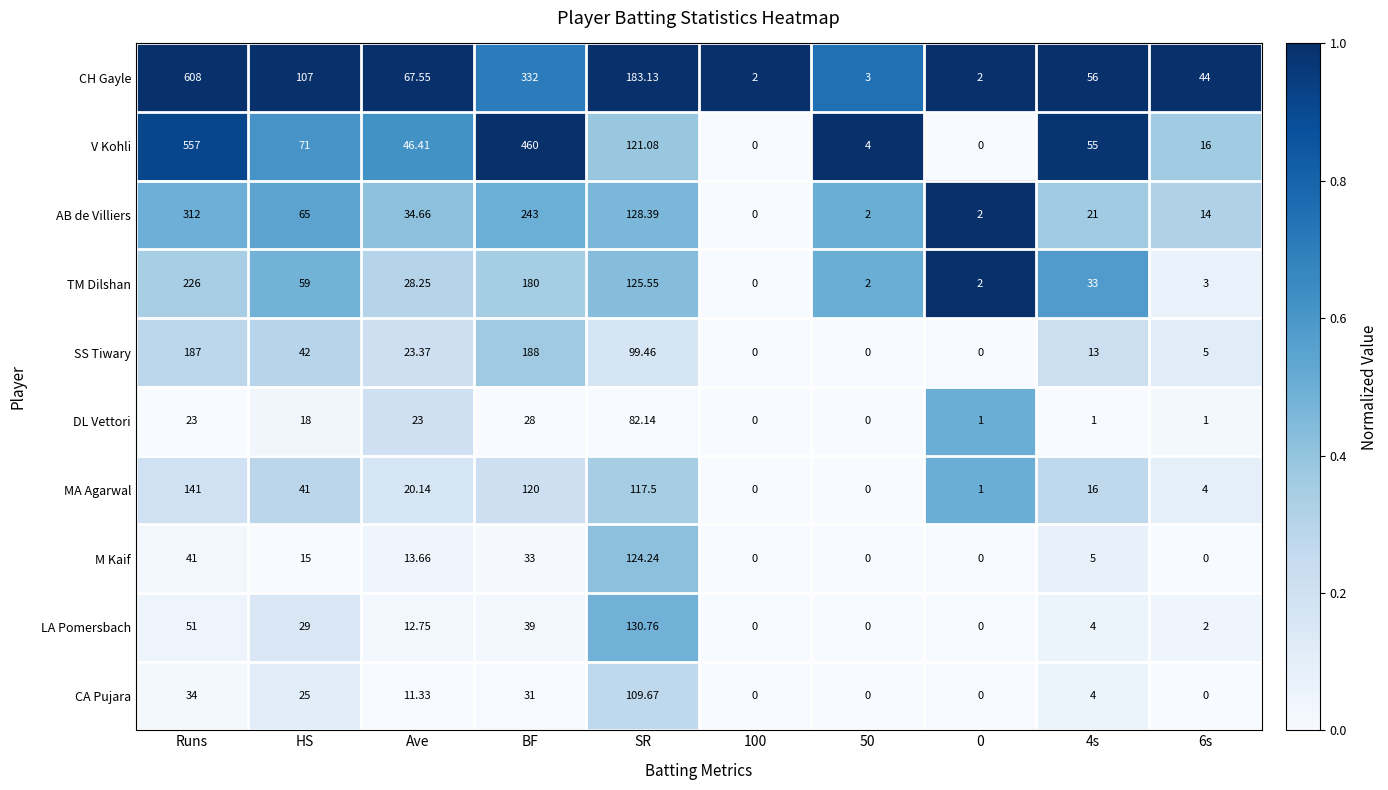

Which series has the widest spread of values?

CH Gayle